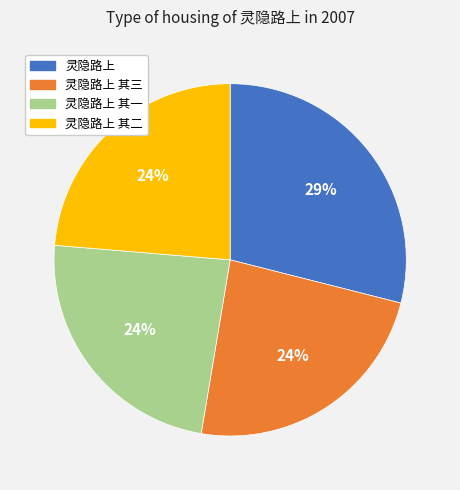

What is the largest slice in the pie chart?

灵隐路上